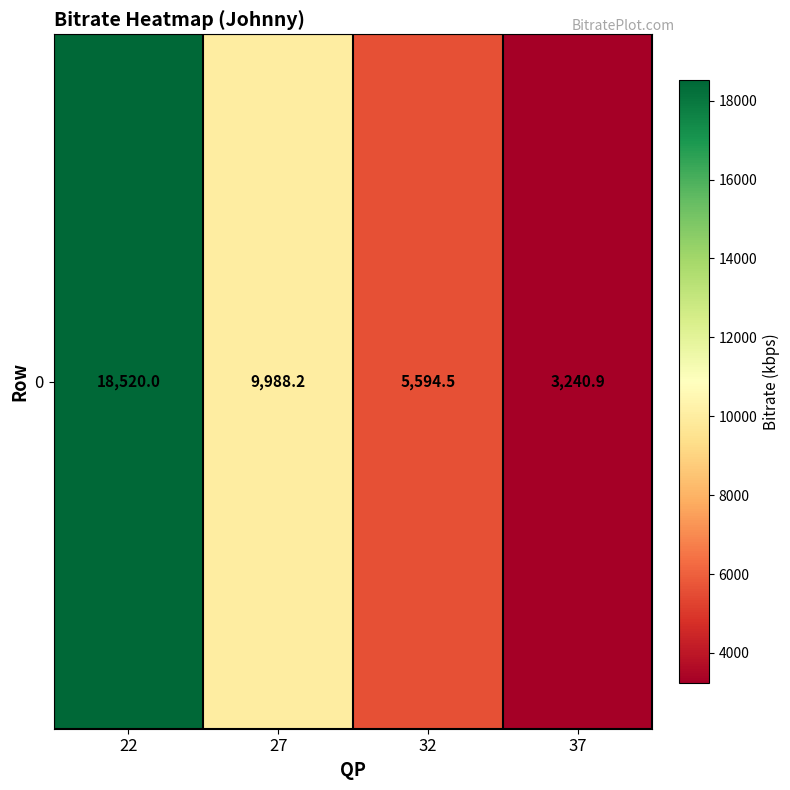

What is the change in value from 22 to 27?

-8531.8